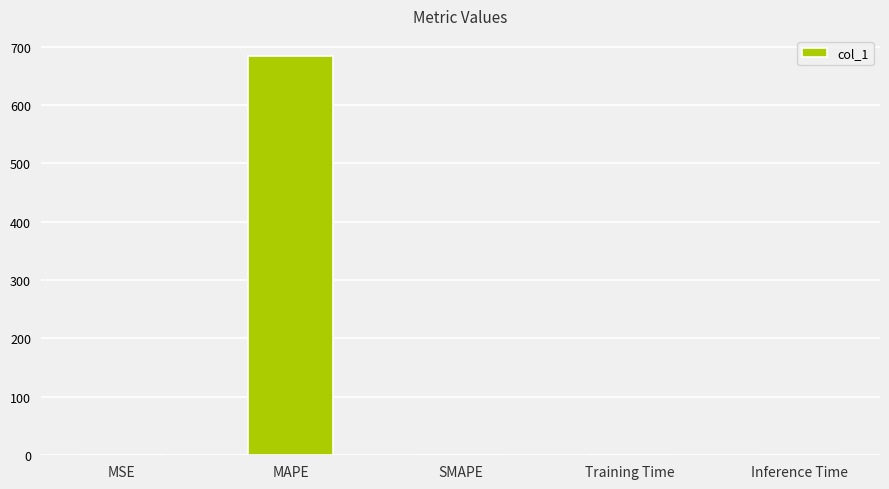

How many data points does each series have?

5